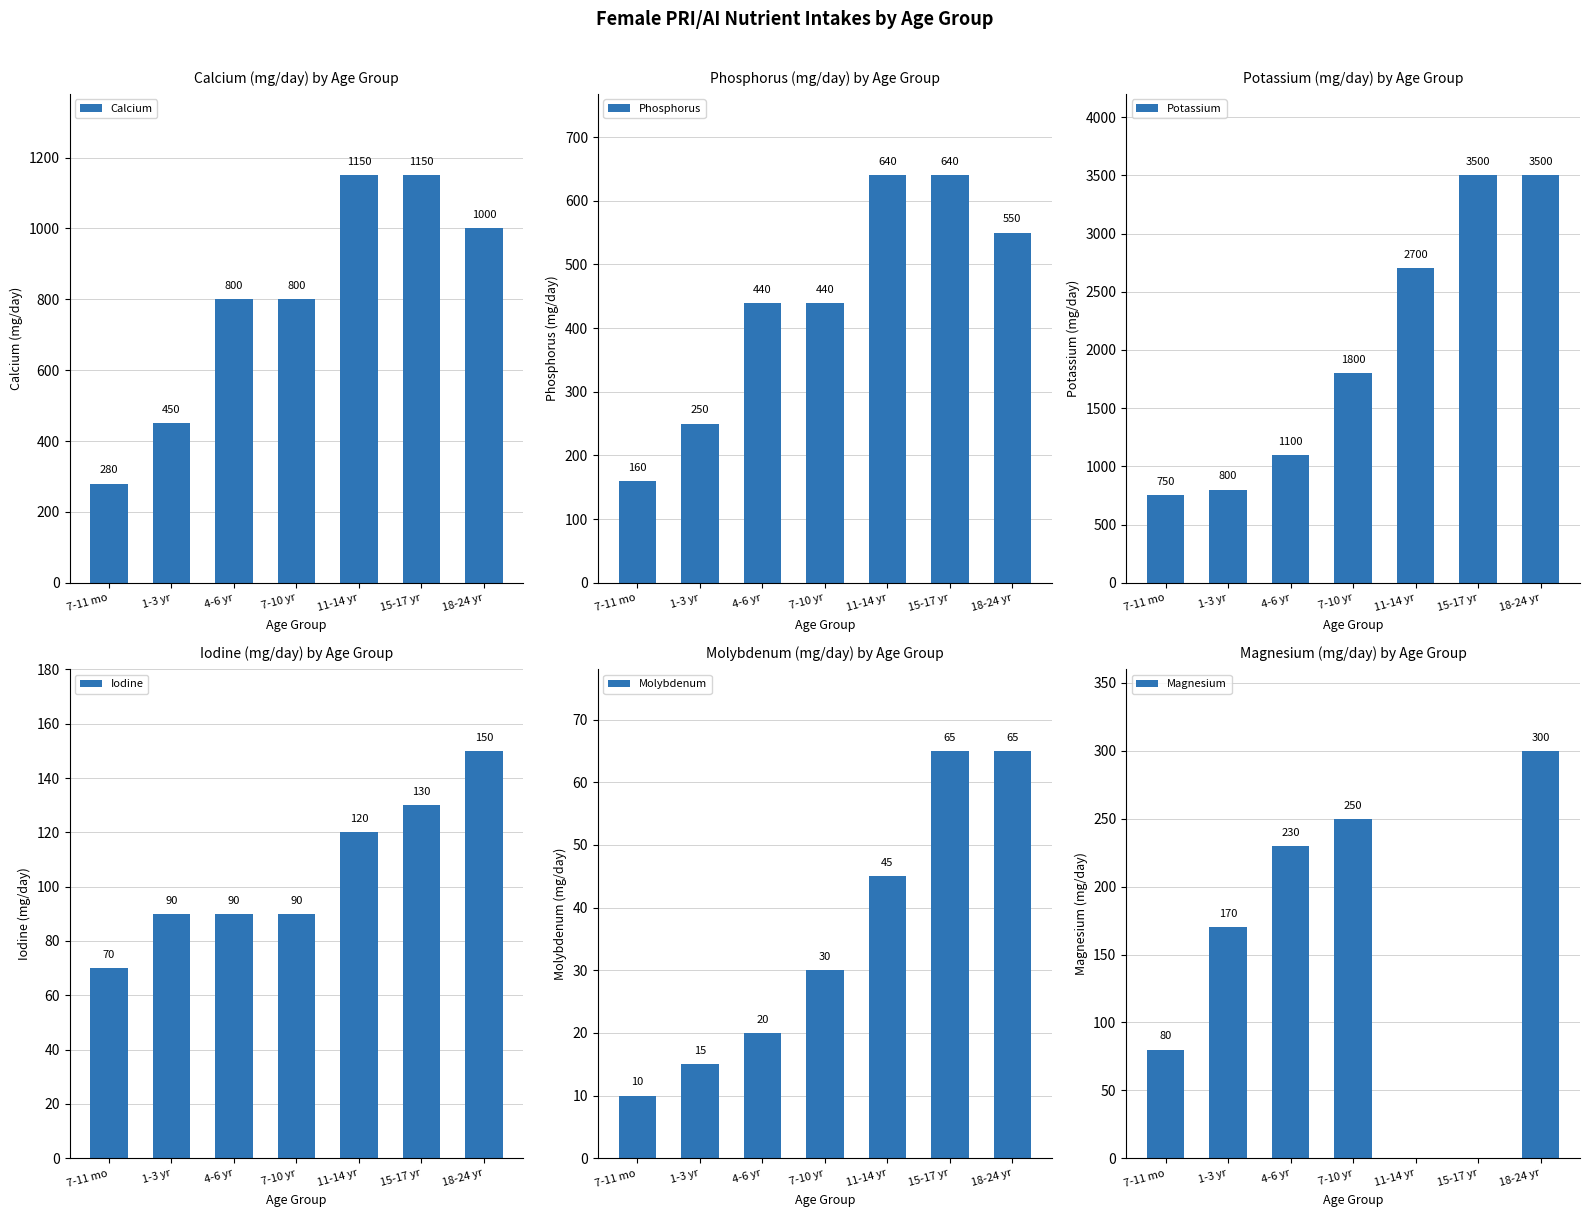

What is the difference between the maximum and minimum values in the Phosphorus series?

480